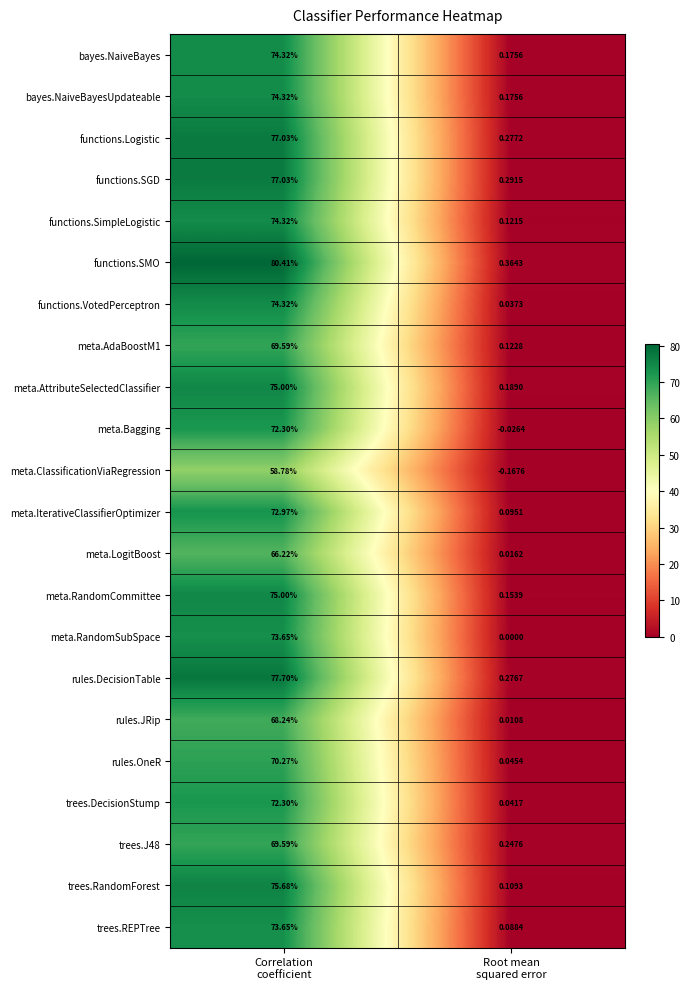

Which series has the largest range (max minus min)?

functions.SMO